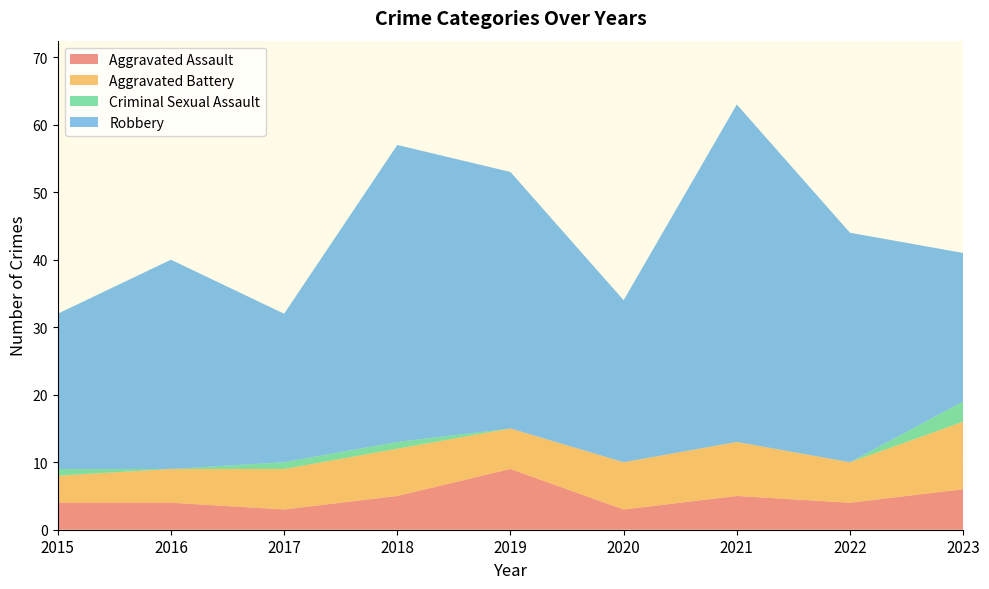

Reading left to right, extract all data points from this chart.

Aggravated Assault: 2015=4	2016=4	2017=3	2018=5	2019=9	2020=3	2021=5	2022=4	2023=6
Aggravated Battery: 2015=4	2016=5	2017=6	2018=7	2019=6	2020=7	2021=8	2022=6	2023=10
Criminal Sexual Assault: 2015=1	2016=0	2017=1	2018=1	2019=0	2020=0	2021=0	2022=0	2023=3
Robbery: 2015=23	2016=31	2017=22	2018=44	2019=38	2020=24	2021=50	2022=34	2023=22
Total: 2015=32	2016=40	2017=32	2018=57	2019=53	2020=34	2021=63	2022=44	2023=41